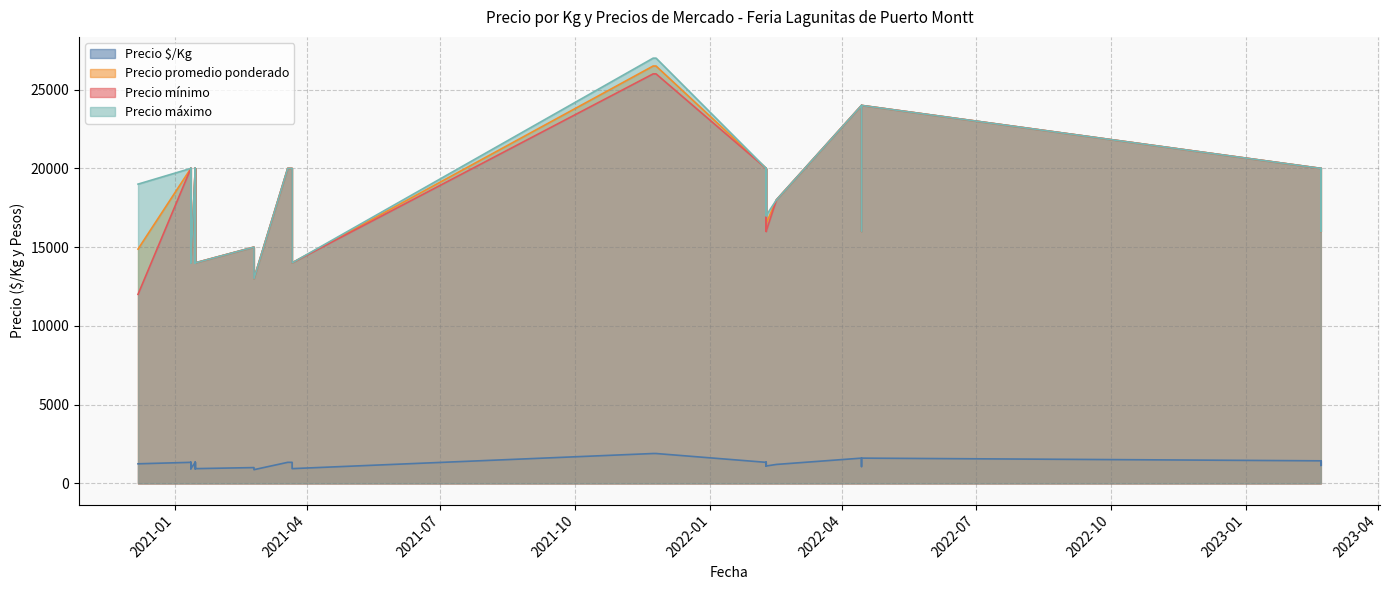

At which label is Precio máximo closest to 20000?

2021-03-22